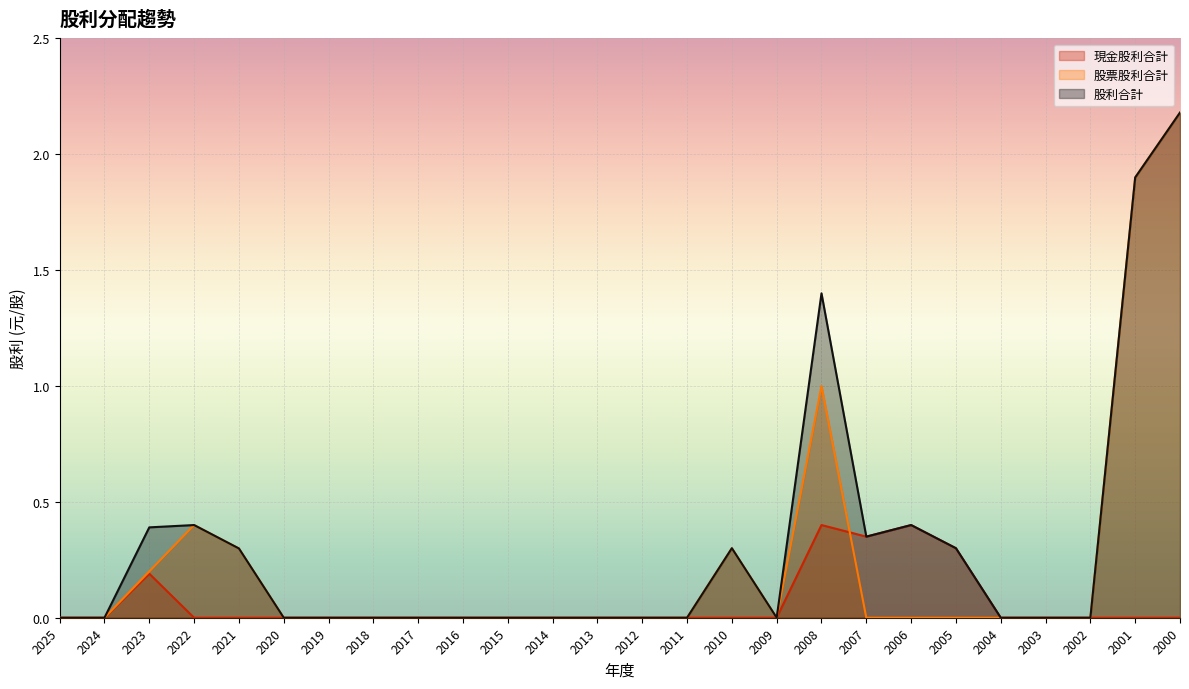

Where is the first local minimum for 股票股利合計?

2009